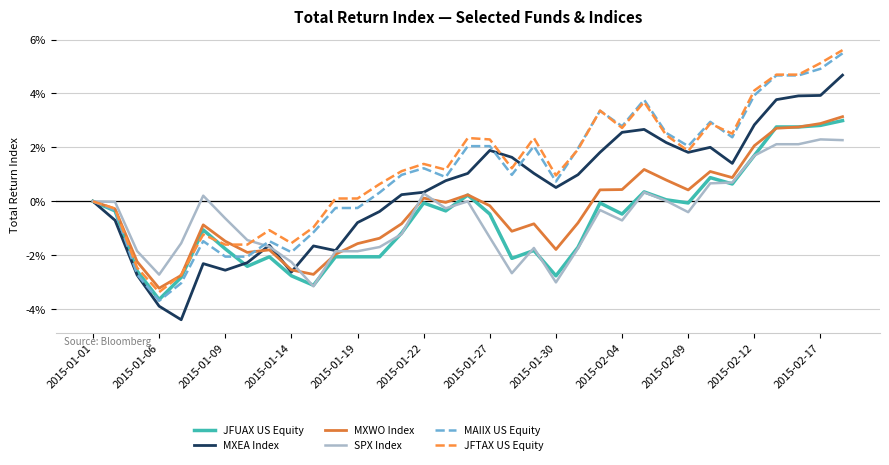

List the series in order of their peak value, highest first.

JFTAX US Equity, MAIIX US Equity, MXEA Index, MXWO Index, JFUAX US Equity, SPX Index